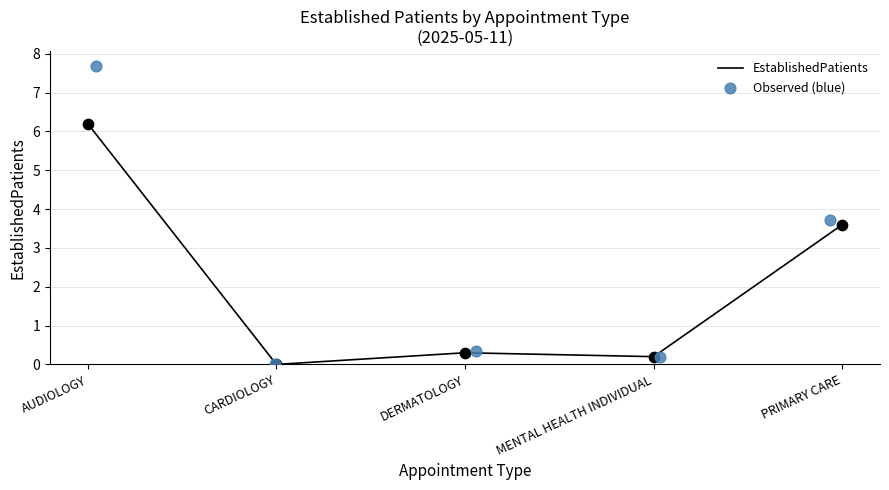

Which series contains the highest Y value?

Observed (blue)